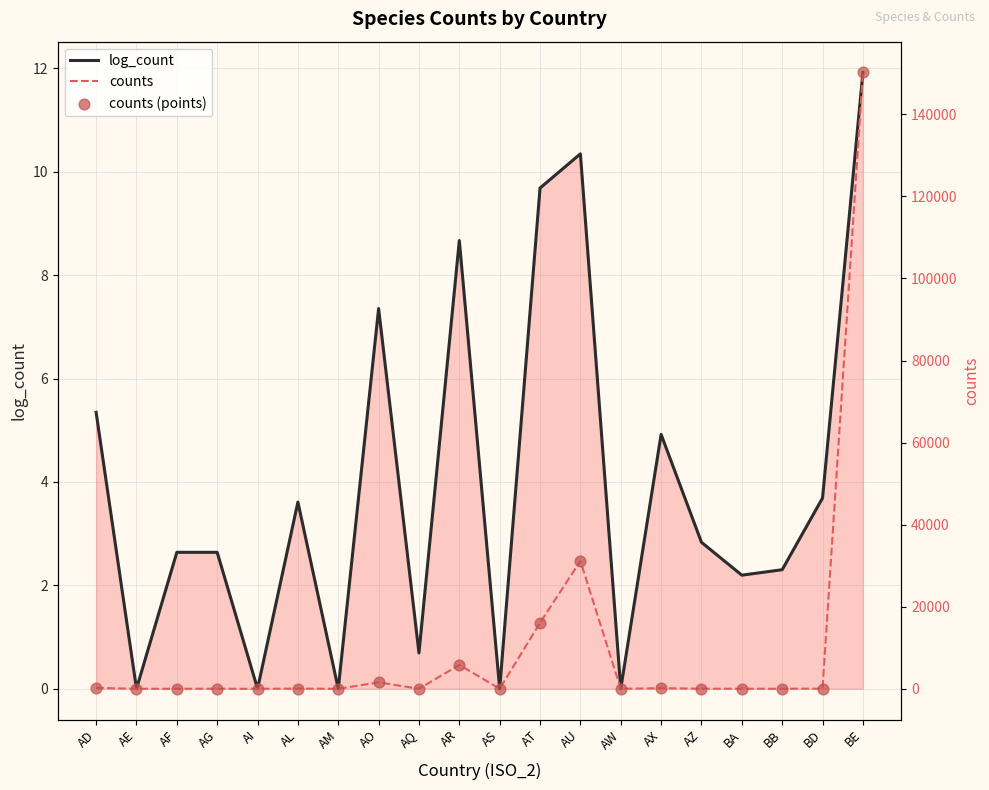

Which series reaches the maximum Y coordinate?

counts